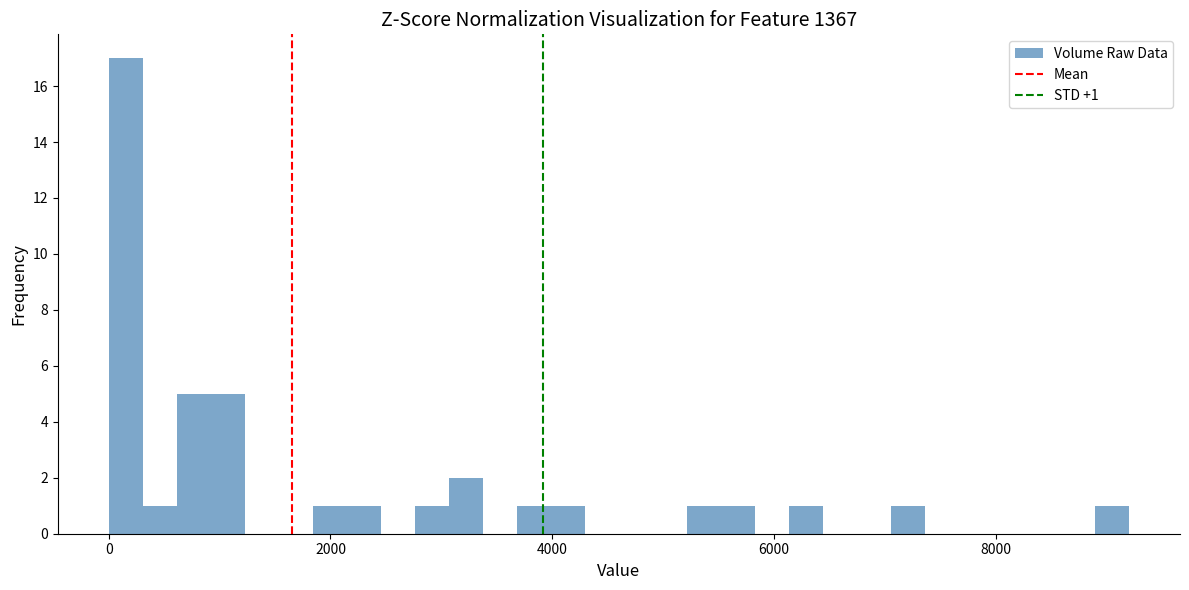

Around what value on the x-axis is the tallest bar? Give the approximate position of its centre, as read against the axis.

200